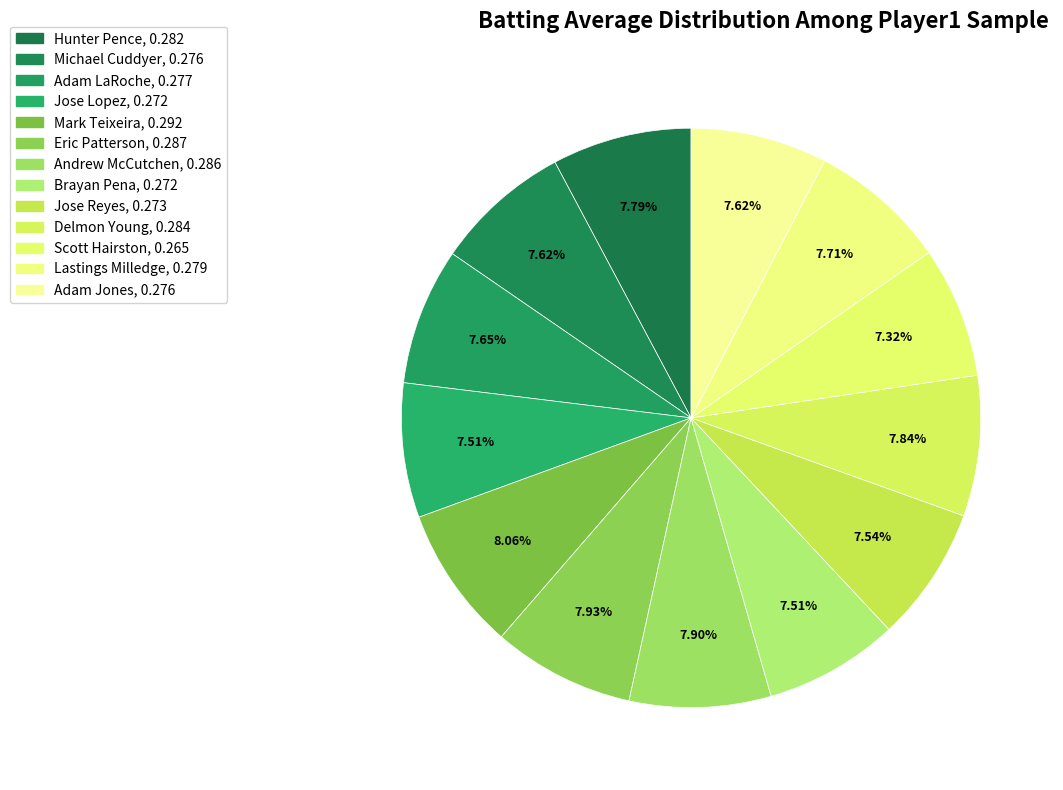

To the nearest percent, what is the difference between the largest and smallest slice percentages?

1%